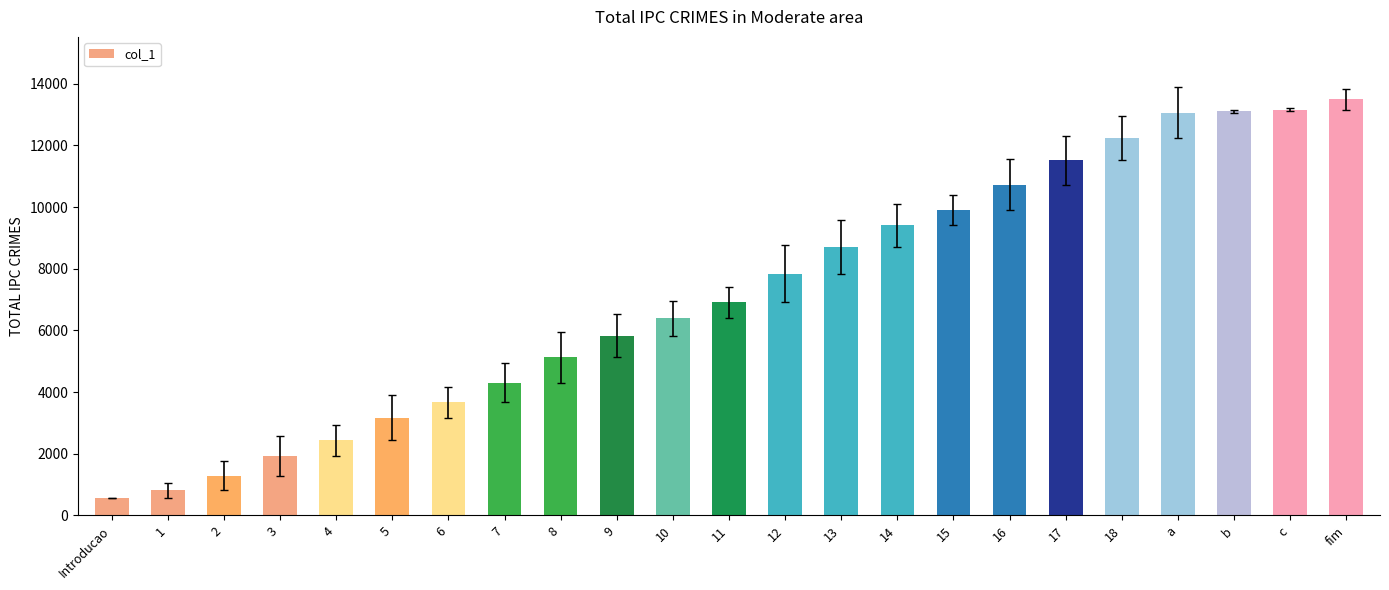

Between 4 and 11, which is larger?

11